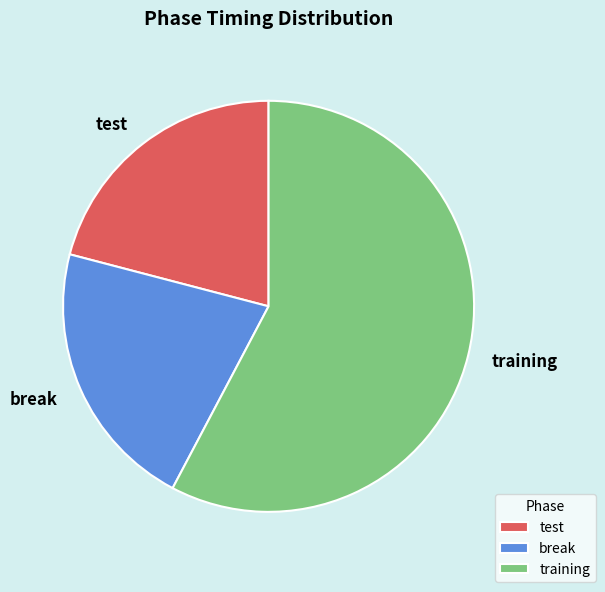

What is the ratio of the value at training to the value at break?

2.7